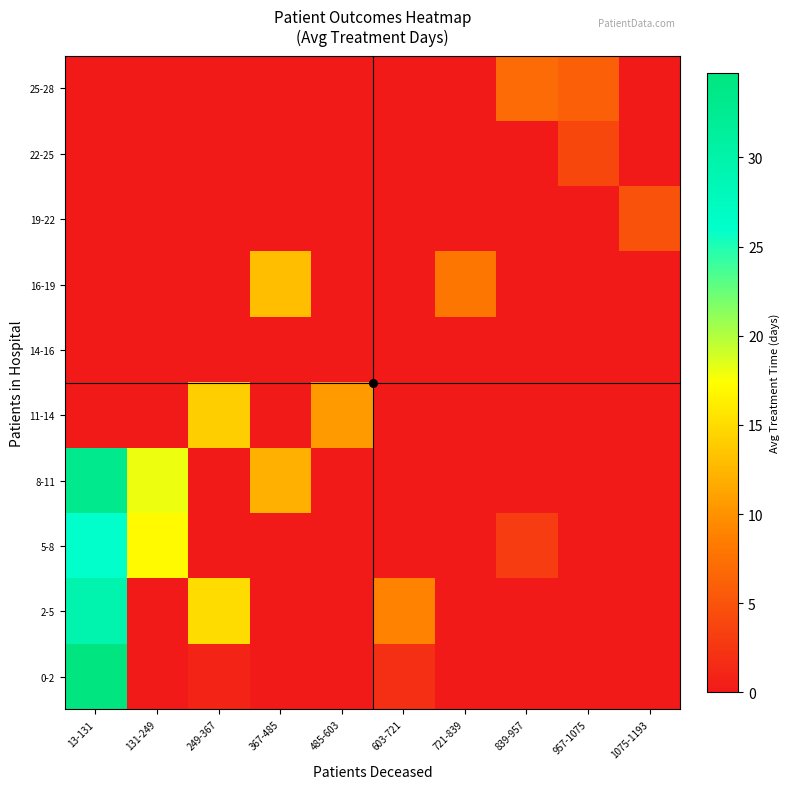

Reading left to right, what are all the values shown in this chart?

0-2: 13-131=34.8	131-249=0.0	249-367=1.0	367-485=0.0	485-603=0.0	603-721=2.0	721-839=0.0	839-957=0.0	957-1075=0.0	1075-1193=0.0
2-5: 13-131=29.5	131-249=0.0	249-367=15.0	367-485=0.0	485-603=0.0	603-721=9.0	721-839=0.0	839-957=0.0	957-1075=0.0	1075-1193=0.0
5-8: 13-131=26.0	131-249=17.0	249-367=0.0	367-485=0.0	485-603=0.0	603-721=0.0	721-839=0.0	839-957=3.0	957-1075=0.0	1075-1193=0.0
8-11: 13-131=33.0	131-249=18.0	249-367=0.0	367-485=12.0	485-603=0.0	603-721=0.0	721-839=0.0	839-957=0.0	957-1075=0.0	1075-1193=0.0
11-14: 13-131=0.0	131-249=0.0	249-367=14.0	367-485=0.0	485-603=10.5	603-721=0.0	721-839=0.0	839-957=0.0	957-1075=0.0	1075-1193=0.0
14-16: 13-131=0.0	131-249=0.0	249-367=0.0	367-485=0.0	485-603=0.0	603-721=0.0	721-839=0.0	839-957=0.0	957-1075=0.0	1075-1193=0.0
16-19: 13-131=0.0	131-249=0.0	249-367=0.0	367-485=13.0	485-603=0.0	603-721=0.0	721-839=8.0	839-957=0.0	957-1075=0.0	1075-1193=0.0
19-22: 13-131=0.0	131-249=0.0	249-367=0.0	367-485=0.0	485-603=0.0	603-721=0.0	721-839=0.0	839-957=0.0	957-1075=0.0	1075-1193=5.0
22-25: 13-131=0.0	131-249=0.0	249-367=0.0	367-485=0.0	485-603=0.0	603-721=0.0	721-839=0.0	839-957=0.0	957-1075=4.0	1075-1193=0.0
25-28: 13-131=0.0	131-249=0.0	249-367=0.0	367-485=0.0	485-603=0.0	603-721=0.0	721-839=0.0	839-957=7.0	957-1075=6.0	1075-1193=0.0